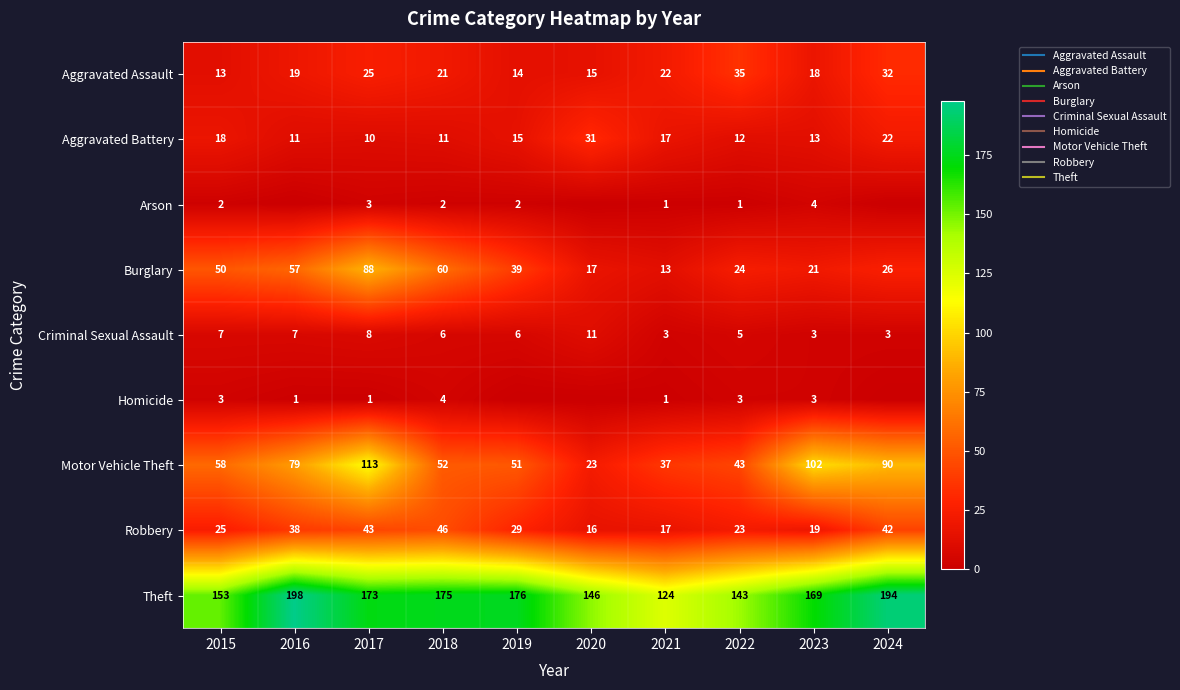

Which series changed the most between 2015 and 2017?

Motor Vehicle Theft